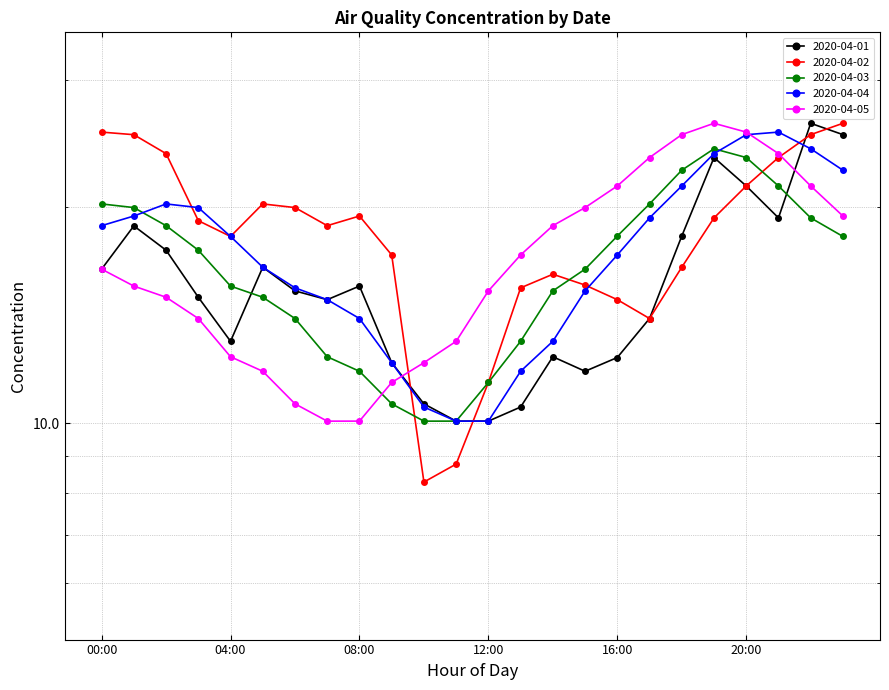

What are all the series names shown in the legend?

2020-04-01, 2020-04-02, 2020-04-03, 2020-04-04, 2020-04-05